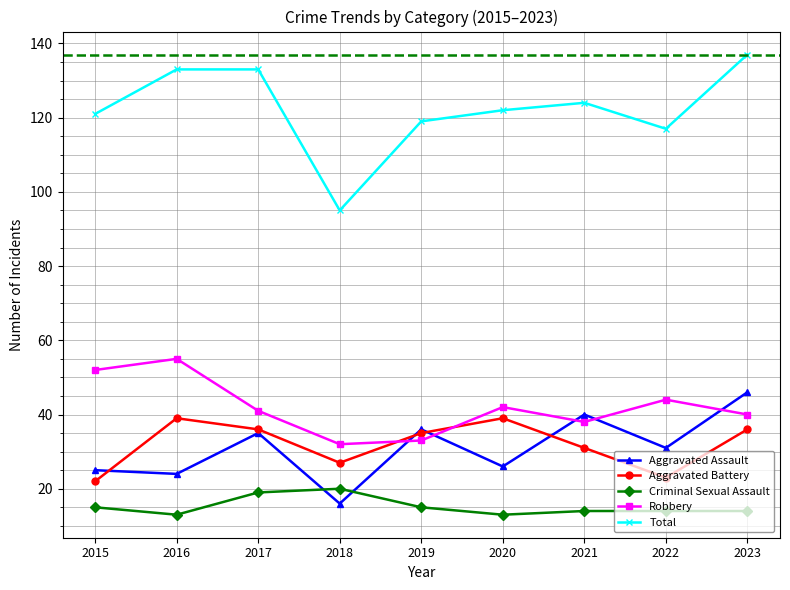

What is the maximum value for Total?

137